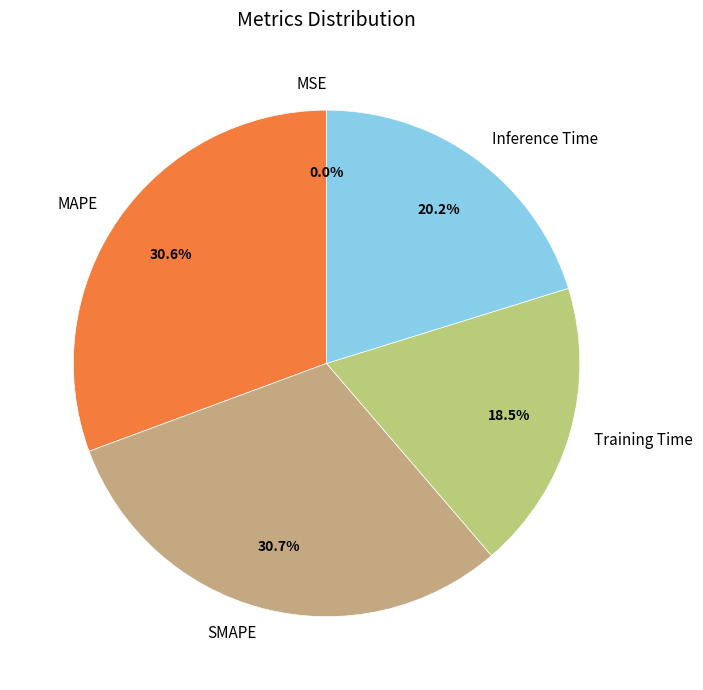

Do MAPE and Training Time together represent more than half of the pie?

No